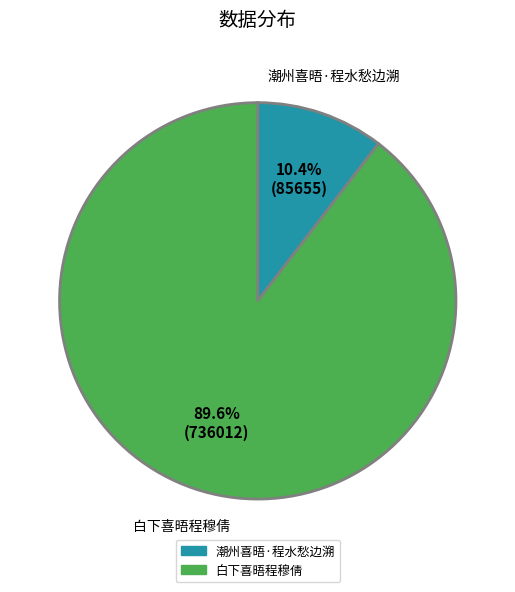

Is it true that 白下喜晤程穆倩 is 99% of the pie?

False